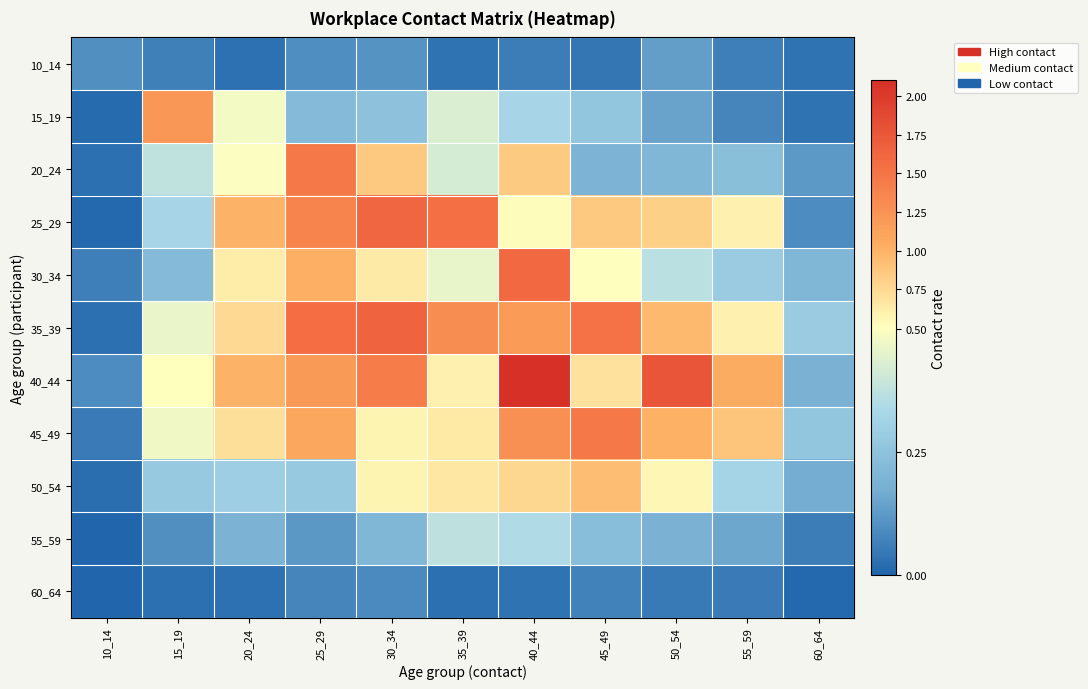

What is the spread (max minus min) of values at 20_24?

1.0